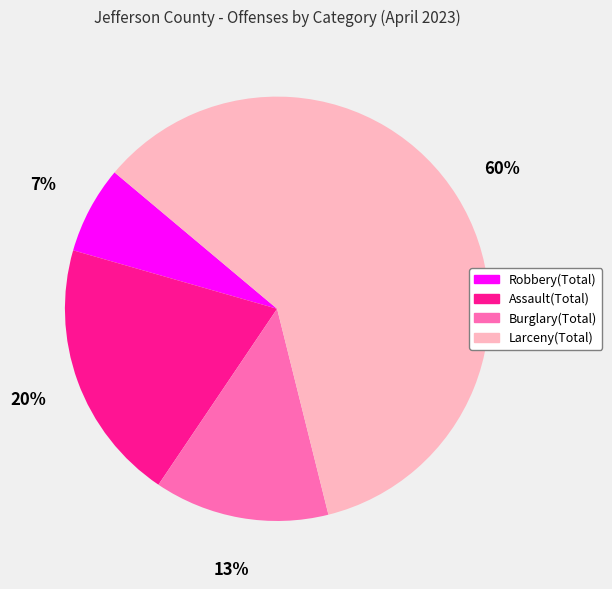

Count the number of slices in the pie.

4